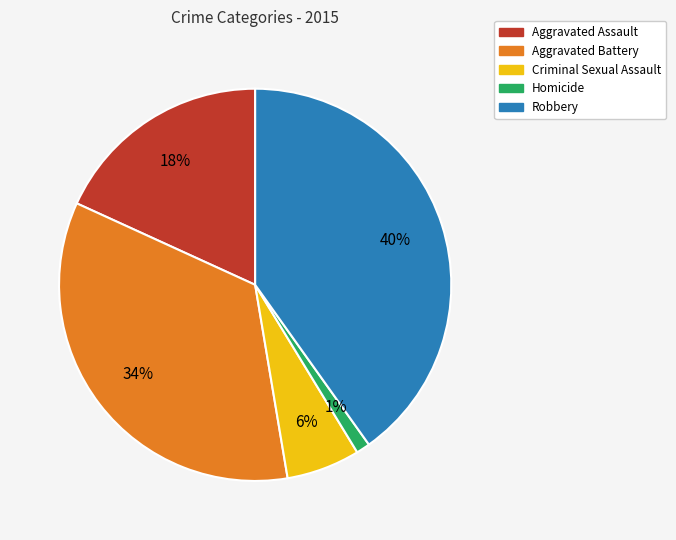

Do Aggravated Assault and Robbery together represent more than half of the pie?

Yes